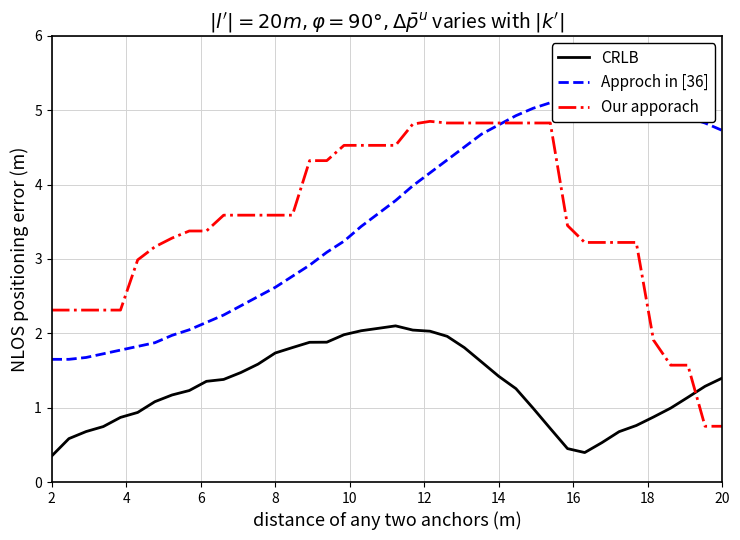

At how many categories does at least one series exceed 2?

40